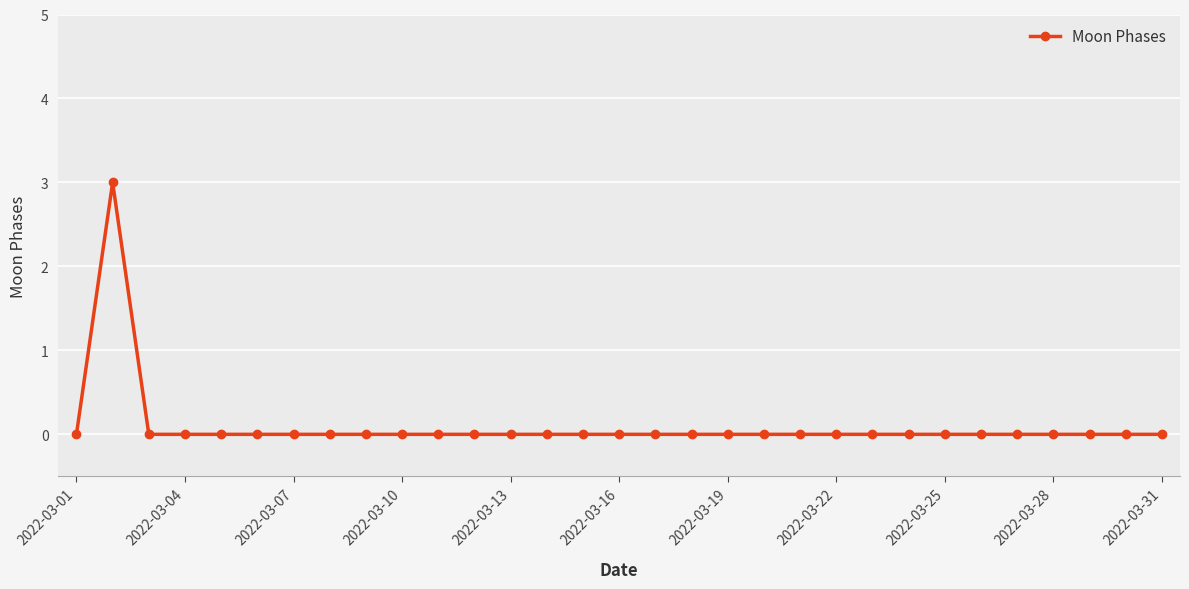

Reading left to right, what are all the values shown in this chart?

0	3	0	0	0	0	0	0	0	0	0	0	0	0	0	0	0	0	0	0	0	0	0	0	0	0	0	0	0	0	0